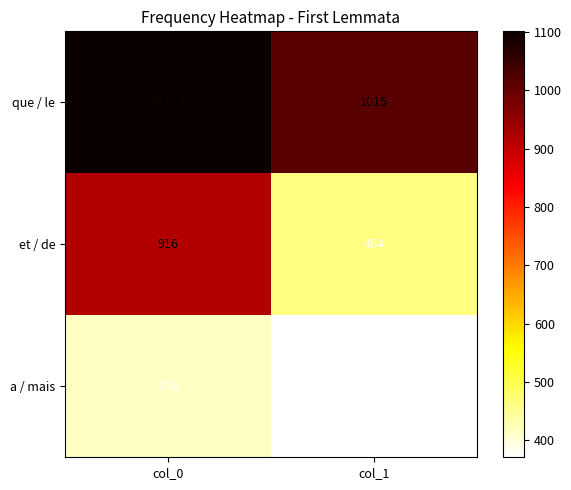

Rank the series by their maximum value, from lowest to highest.

a / mais, et / de, que / le